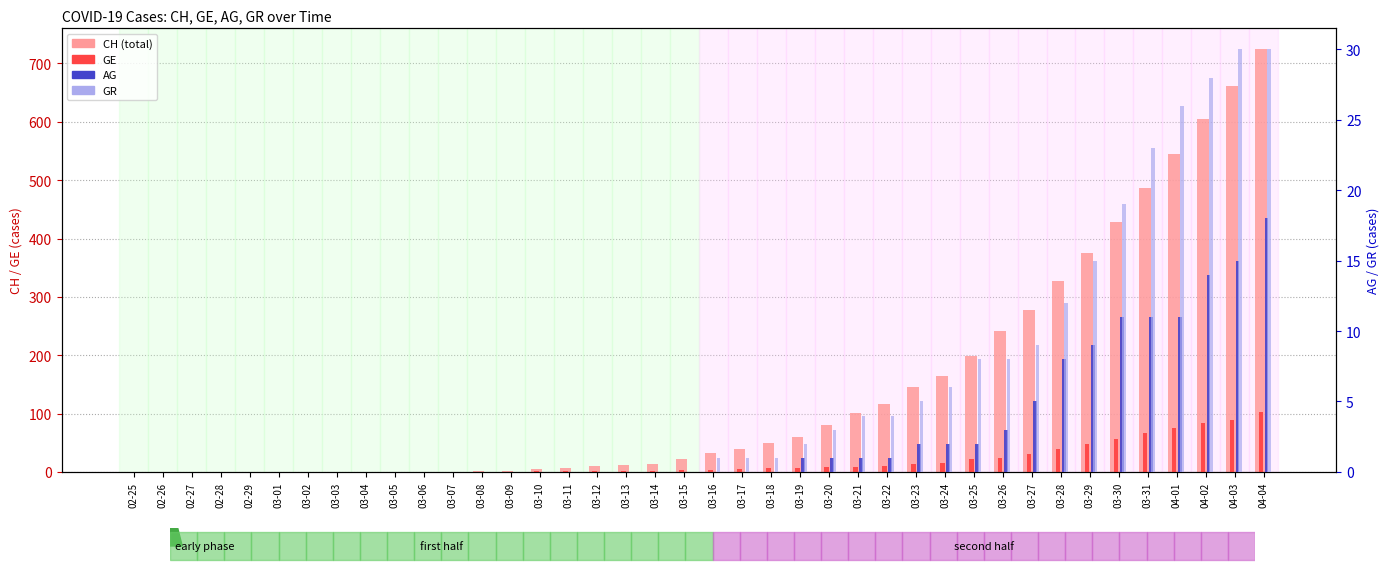

How many data points in GR are less than 1?

20